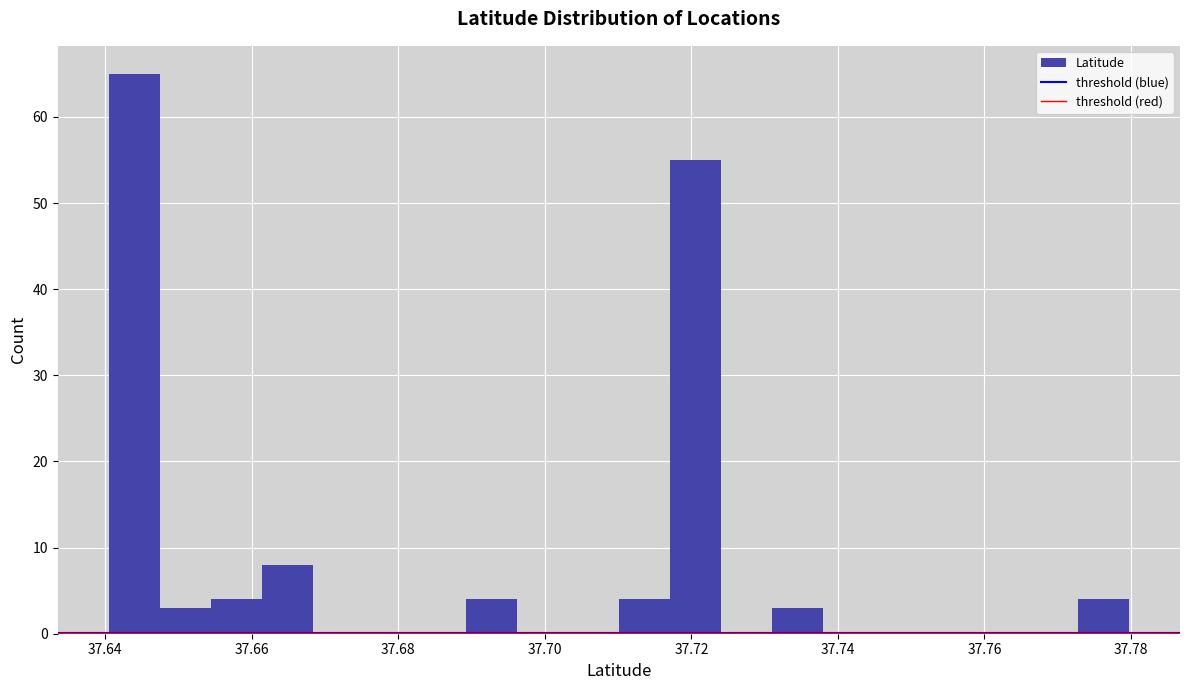

Read against the x-axis, roughly where is the centre of the tallest bar?

37.644